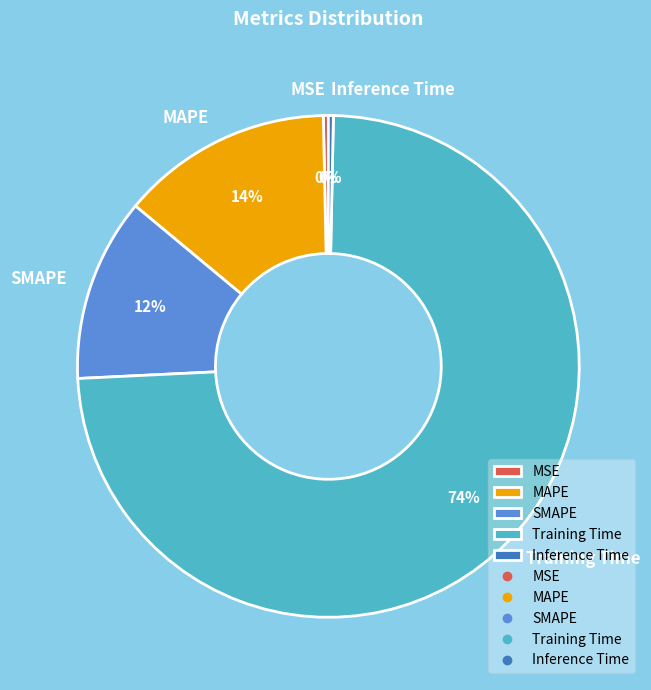

To the nearest percent, what is the difference between the Training Time and SMAPE slice percentages?

62%